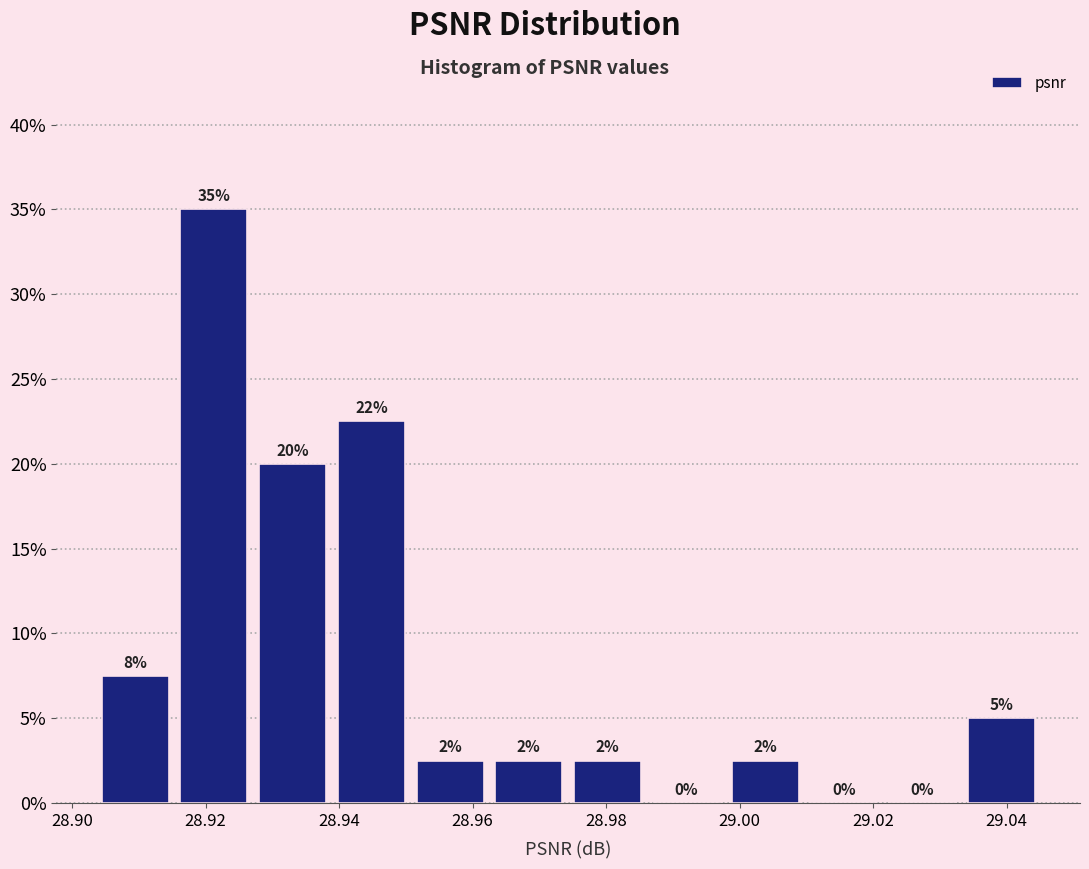

Which range on the x-axis has the tallest bar?

28.916 to 28.928